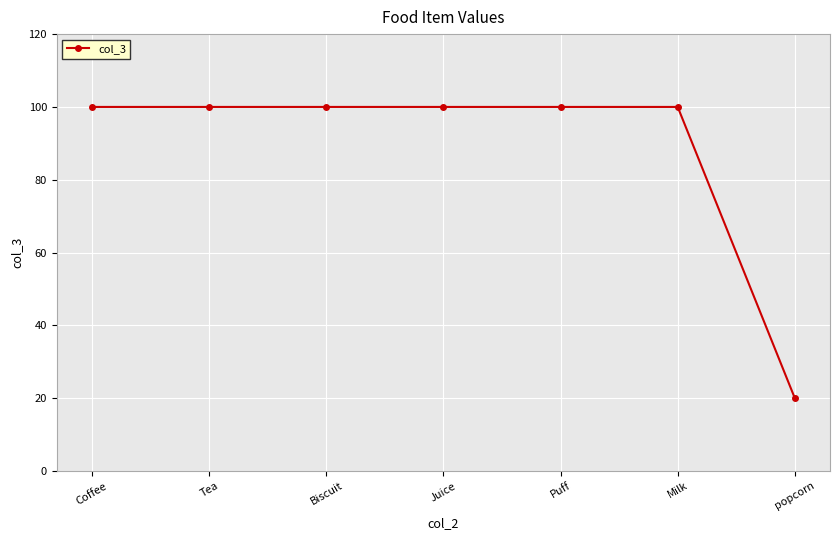

What is the minimum value shown in the chart?

20